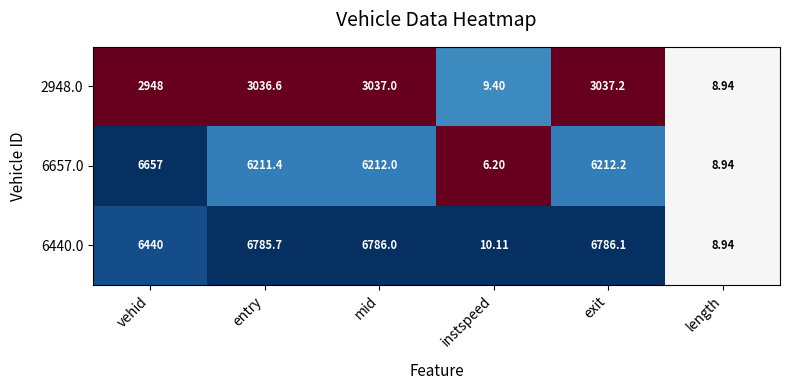

How many values in the 2948.0 series exceed 3036?

3